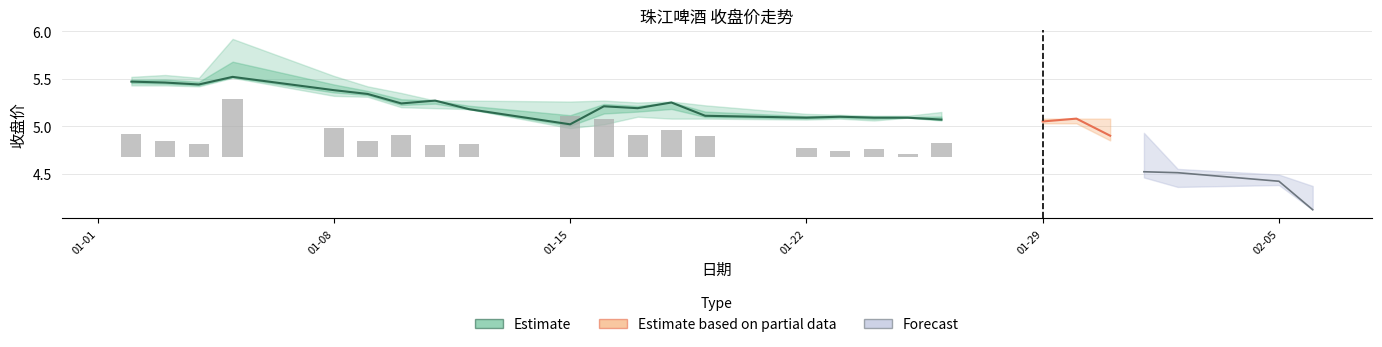

The 振幅(%) series shows 1.7 at 2018-01-08. True or false?

False